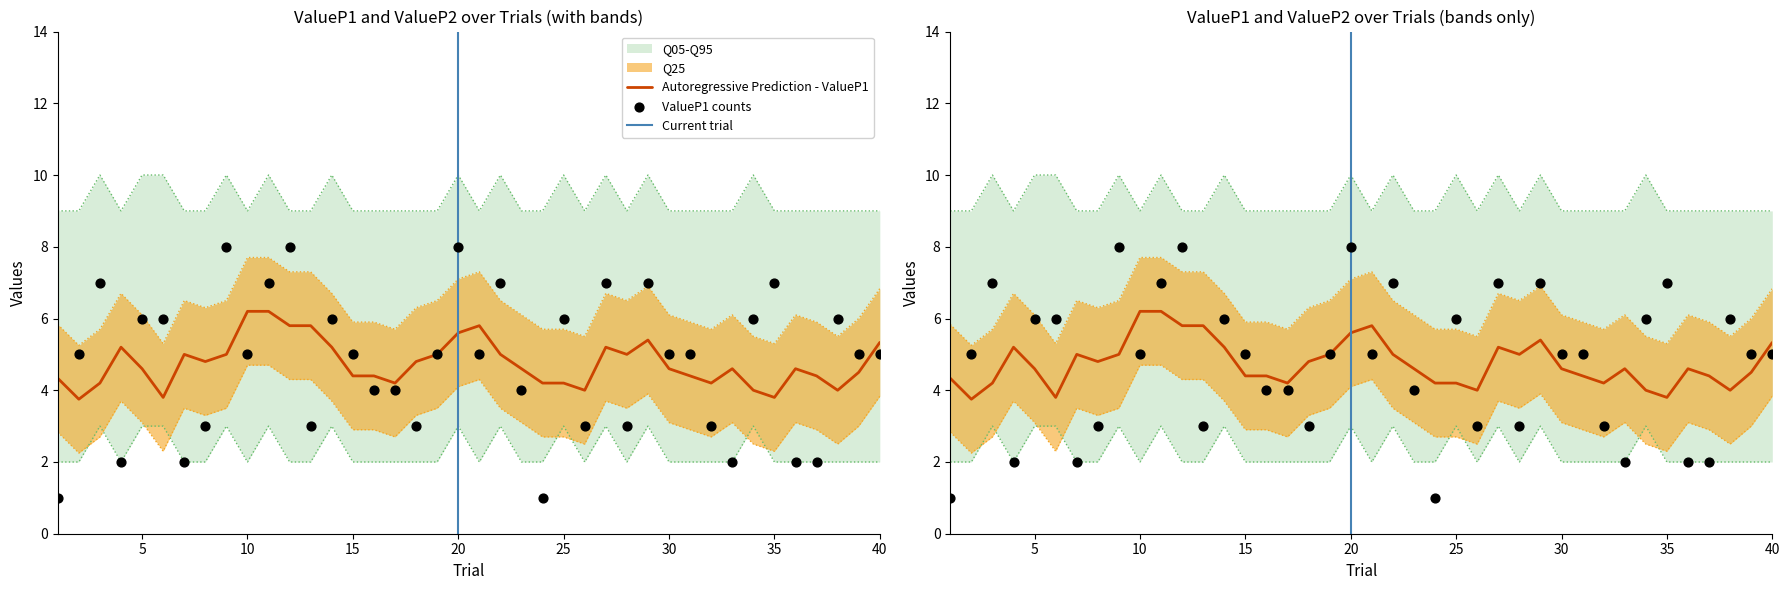

What is the total value across all series at 3?

20